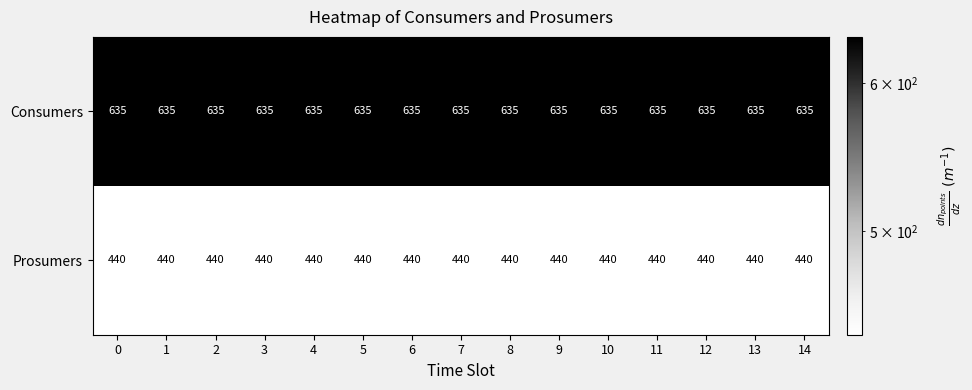

True or false: Prosumers has a value of 440 at 14.

True